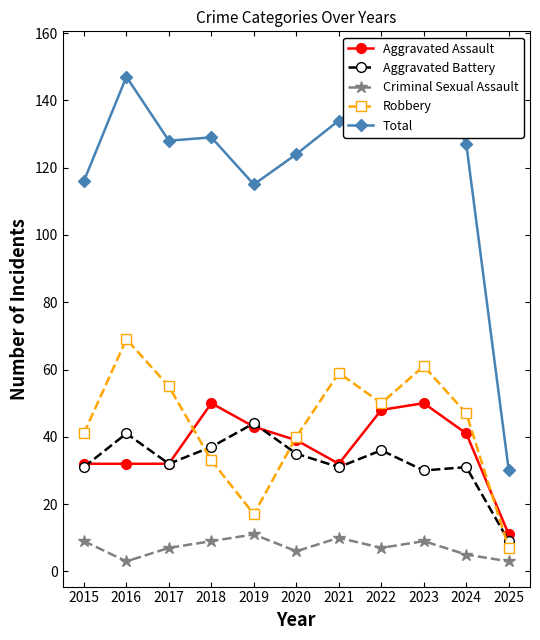

Which series changed the most between 2016 and 2023?

Aggravated Assault